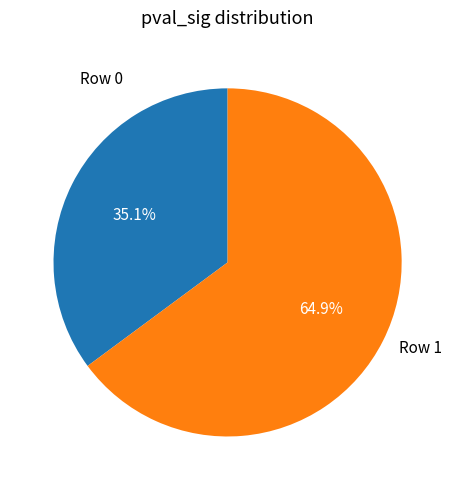

How many slices are in this pie chart?

2